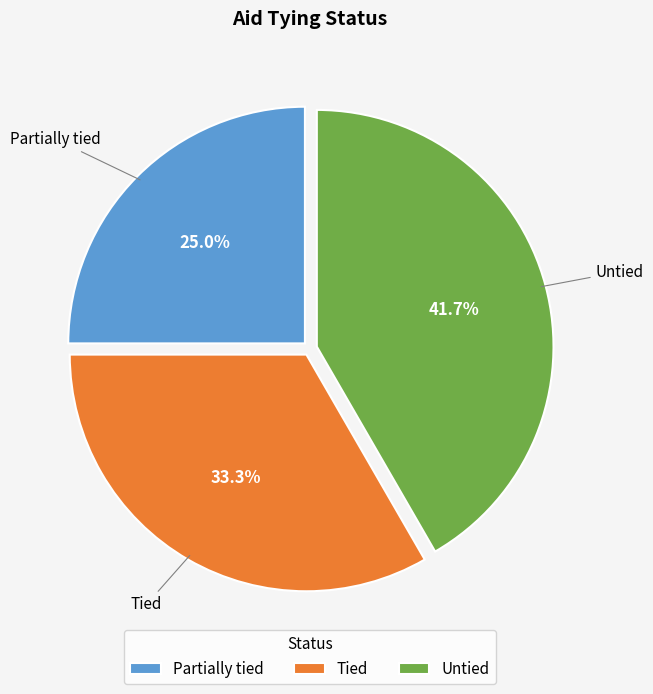

To the nearest percent, what portion does Tied represent?

33%